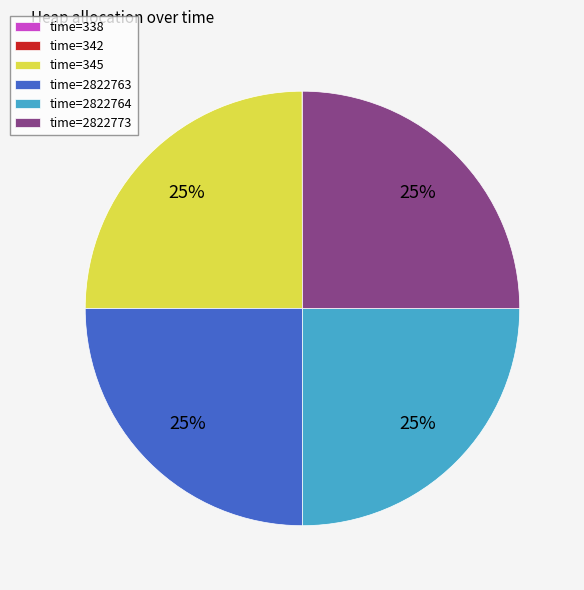

To the nearest percent, what is the difference between the largest and smallest slice percentages?

25%